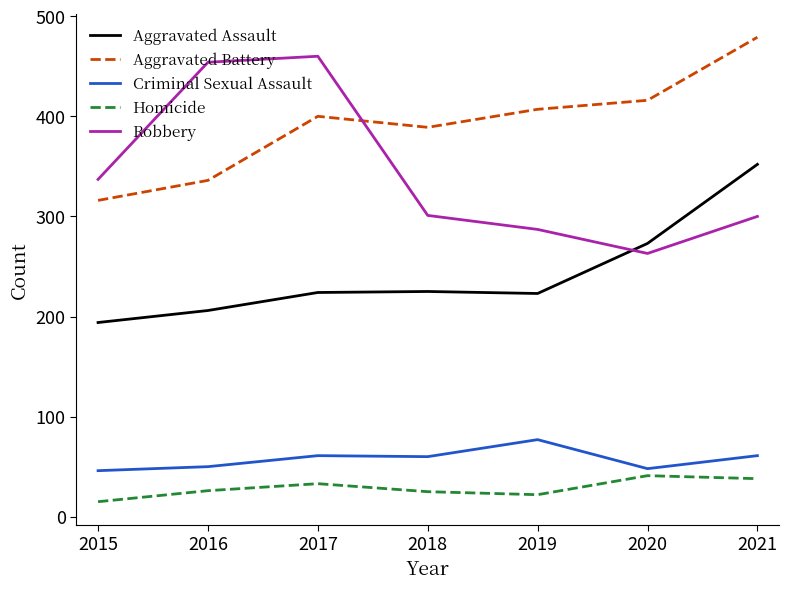

Which series changed the most between 2016 and 2019?

Robbery